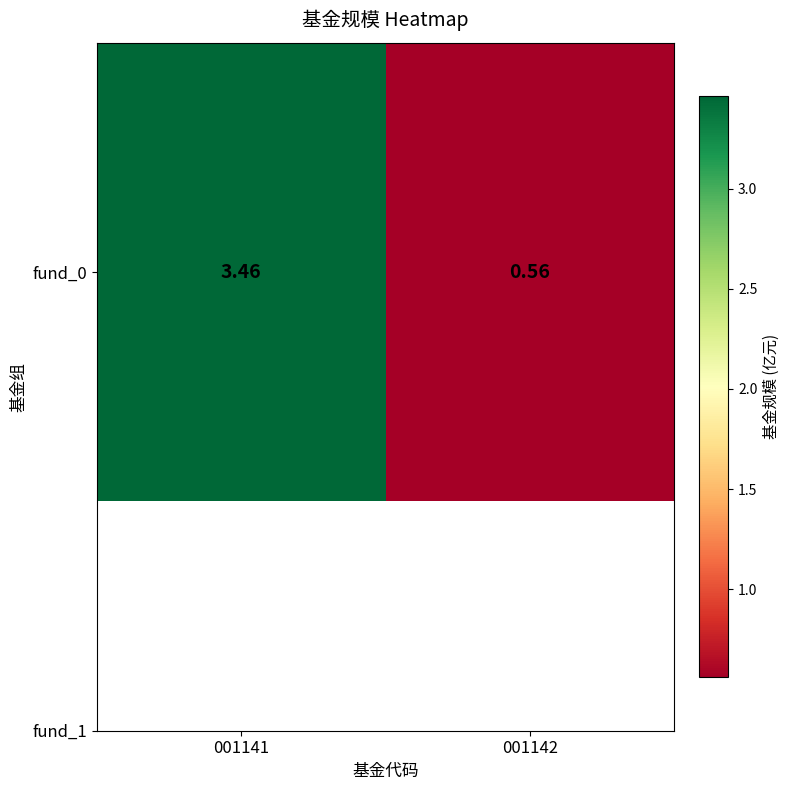

What is the sum of all values?

4.0